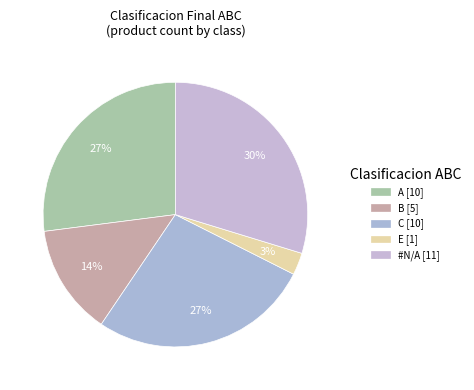

Approximately how many times larger is the value at E compared to #N/A?

0.1